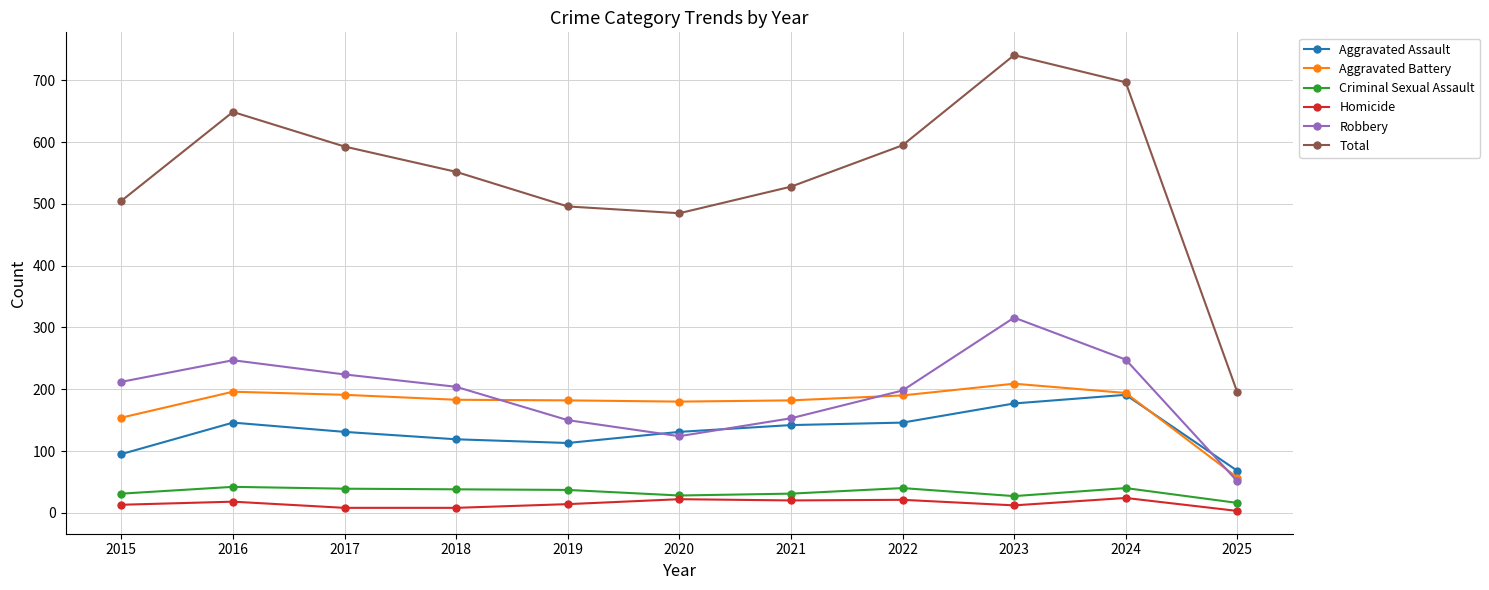

What are all the series names shown in the legend?

Aggravated Assault, Aggravated Battery, Criminal Sexual Assault, Homicide, Robbery, Total